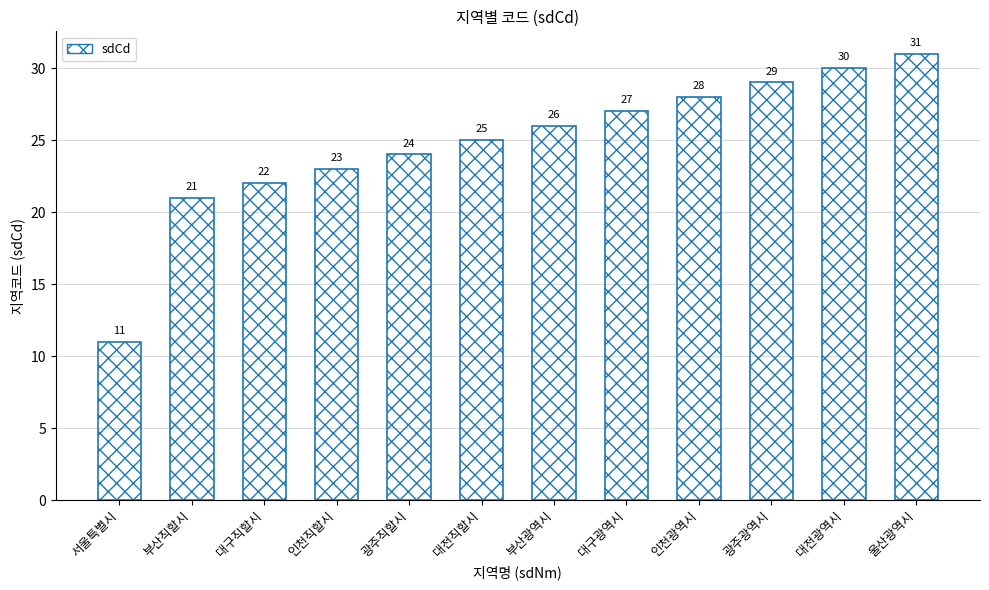

Does the chart contain stacked bars?

No